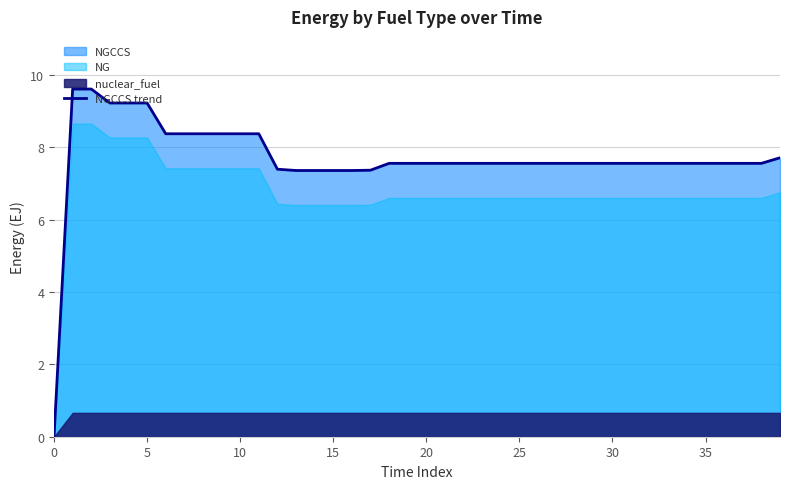

True or false: the data has more than 1 interior local peaks.

False